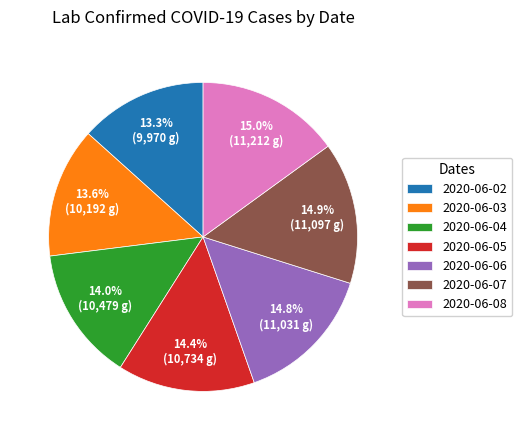

What percentage is the 2020-06-03 slice, to the nearest percent?

14%